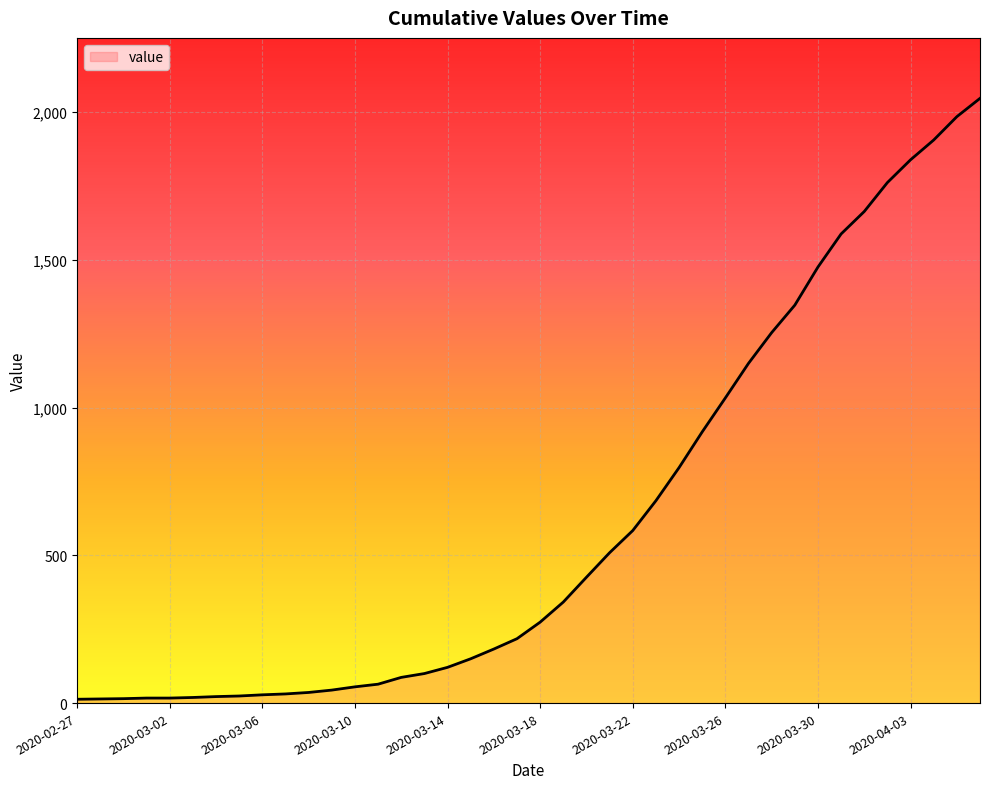

What is the difference between the maximum and minimum values?

2034